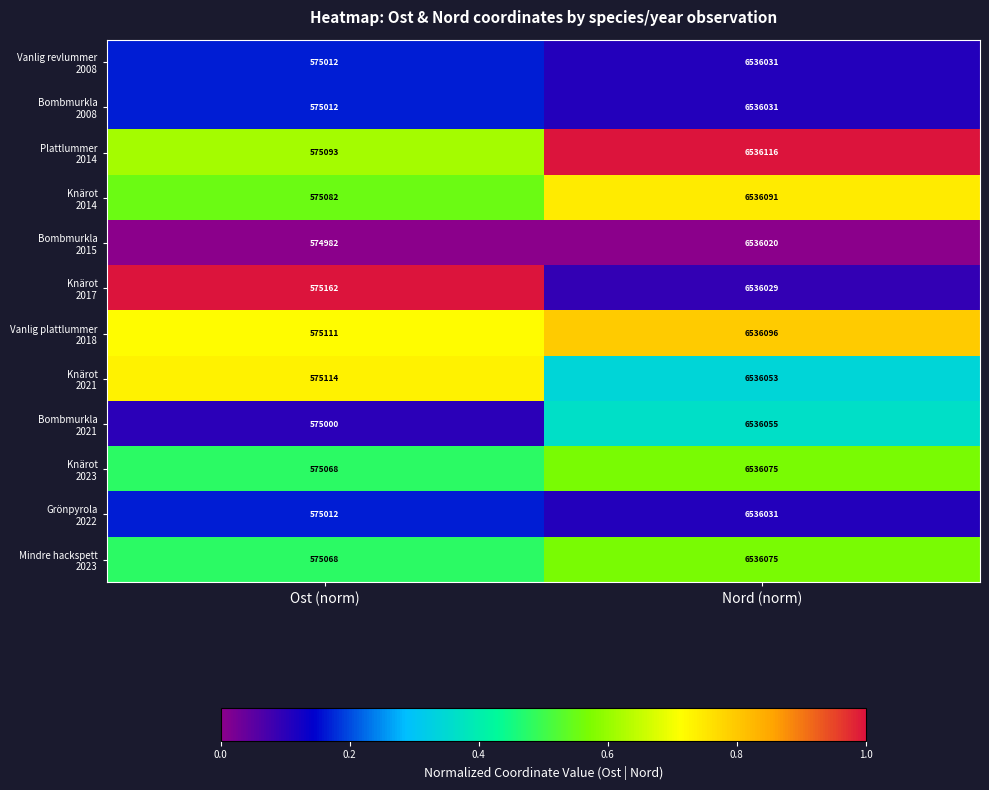

What is the total value across all series at Nord (norm)?

78432703